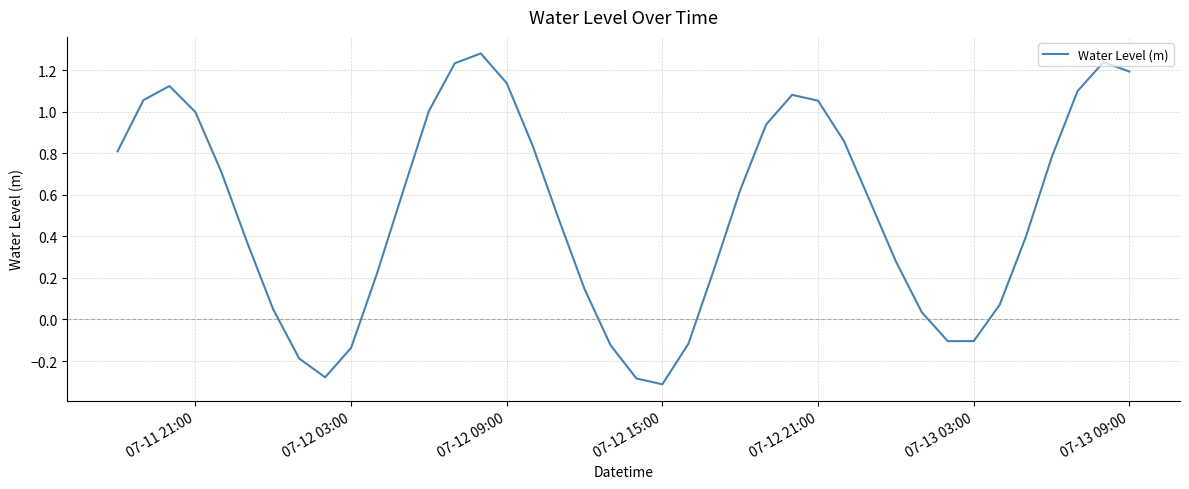

What is the difference between the maximum and minimum values?

1.6